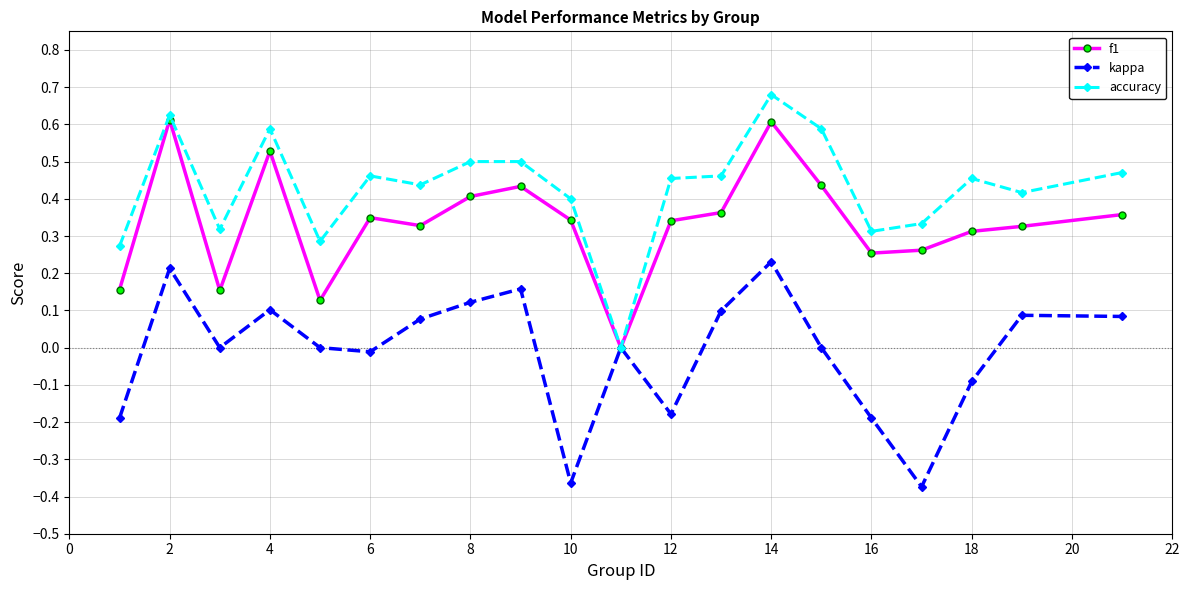

Which series has the widest spread of values?

accuracy